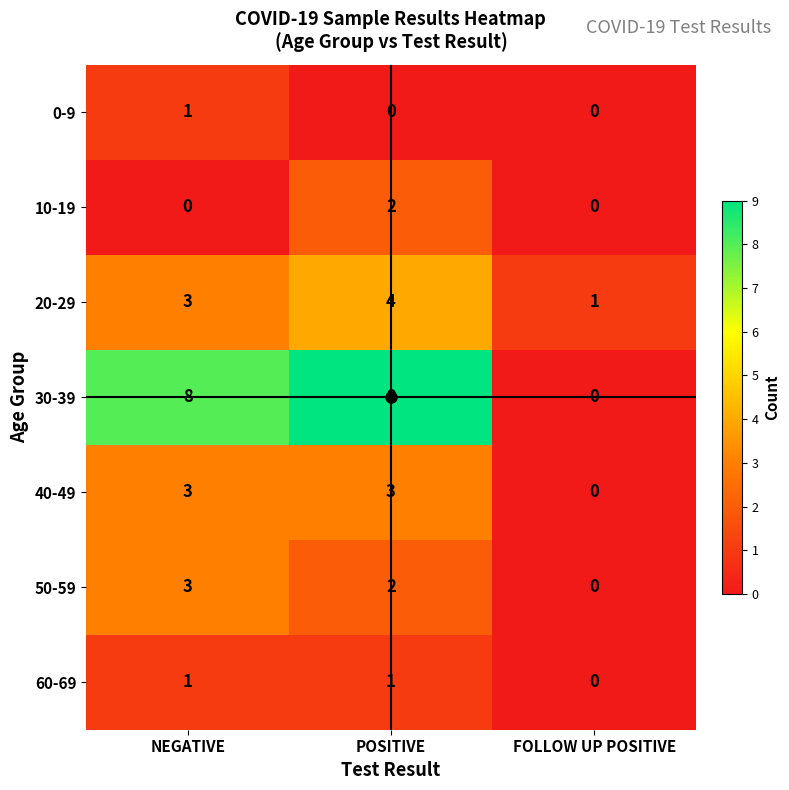

Where is 40-49 nearest to the value 1?

FOLLOW UP POSITIVE